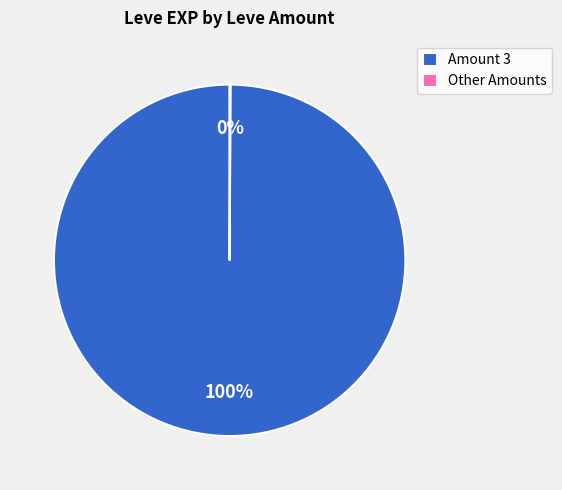

Is there any slice that represents more than half of the pie?

Yes